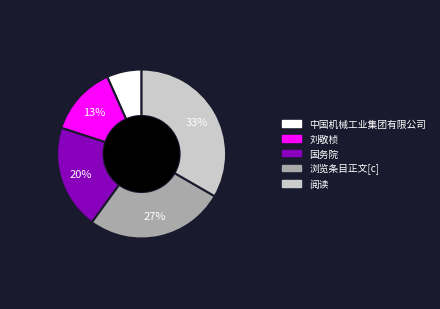

Which has a higher value, 国务院 or 中国机械工业集团有限公司?

国务院